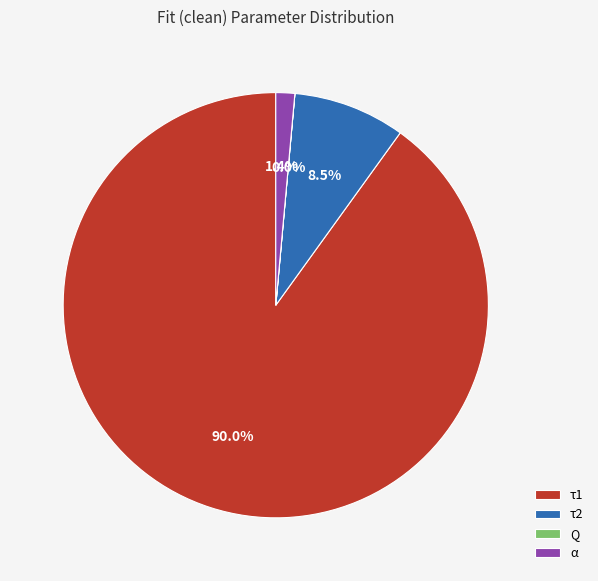

Combined, what portion of the pie is α and τ1?

91.5%